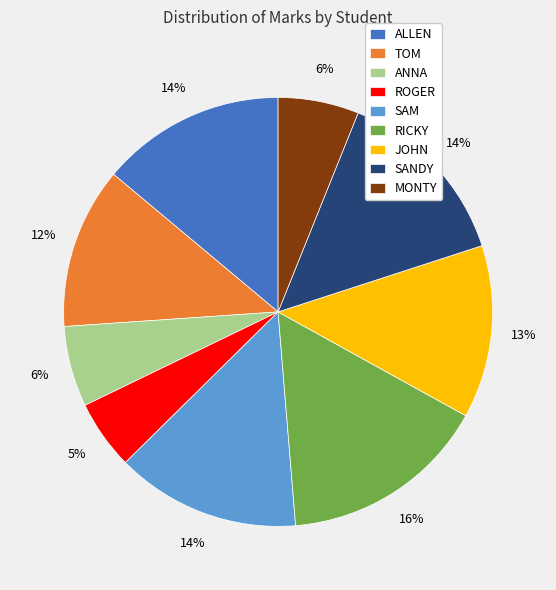

Which has a higher value, TOM or SAM?

SAM